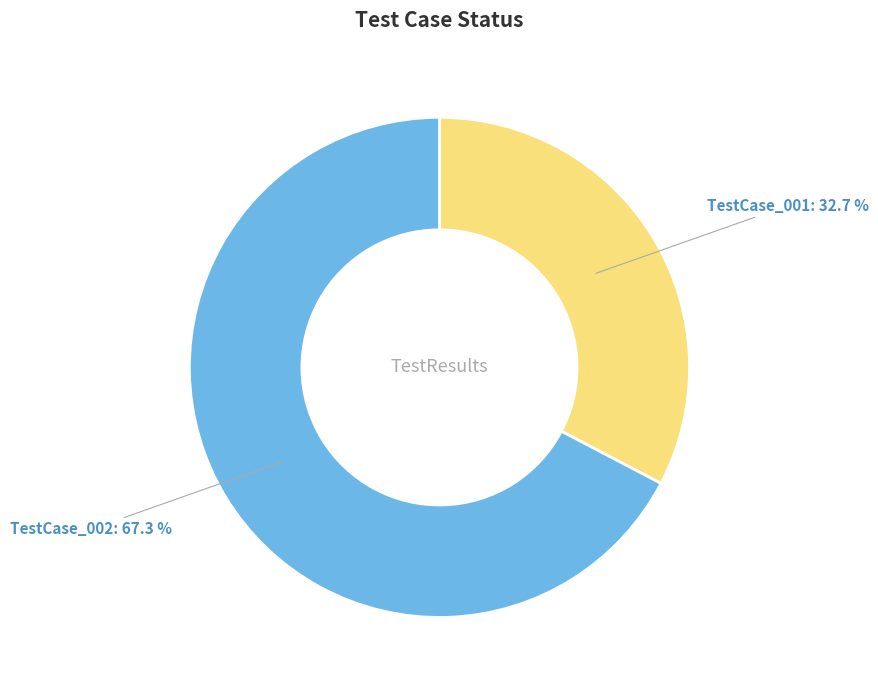

Is there a majority slice in this chart?

Yes